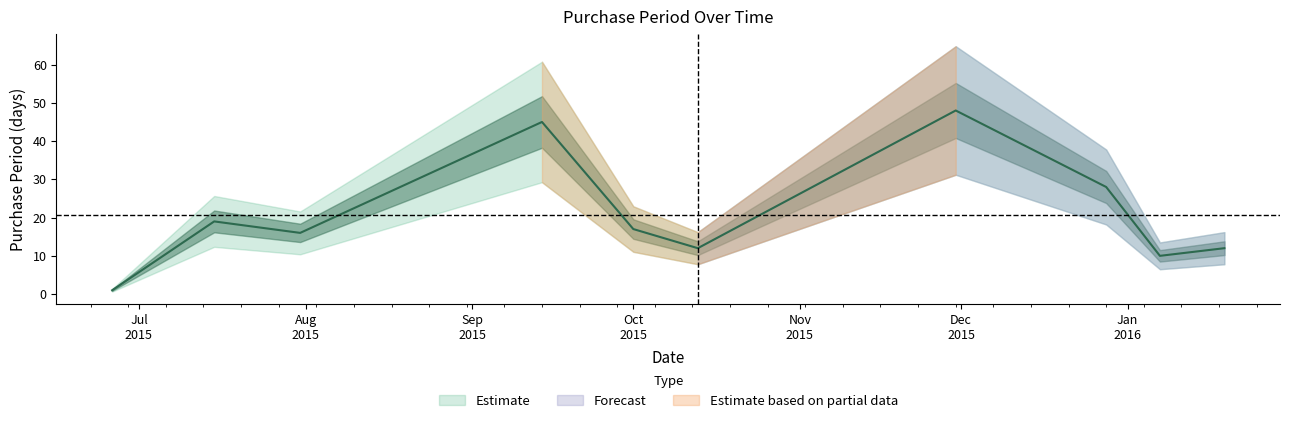

What is the difference between the maximum and minimum values?

47